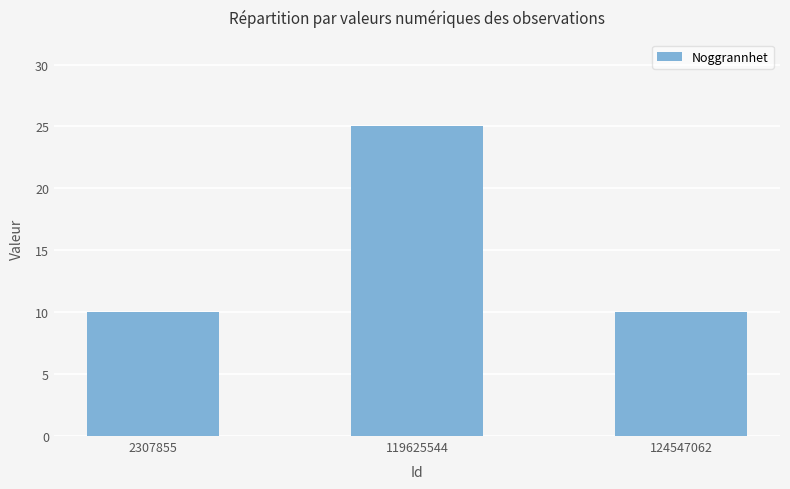

What is the sum of the values at 124547062 and 2307855?

20